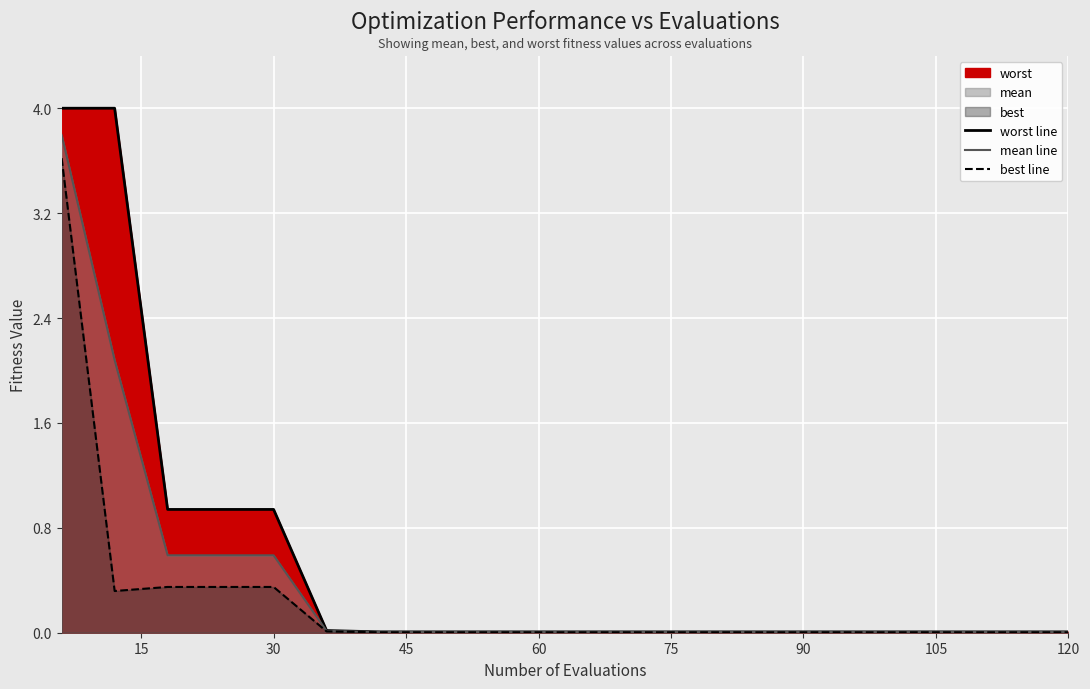

Is the value of best line at 14 greater than the value of worst line at 17?

No